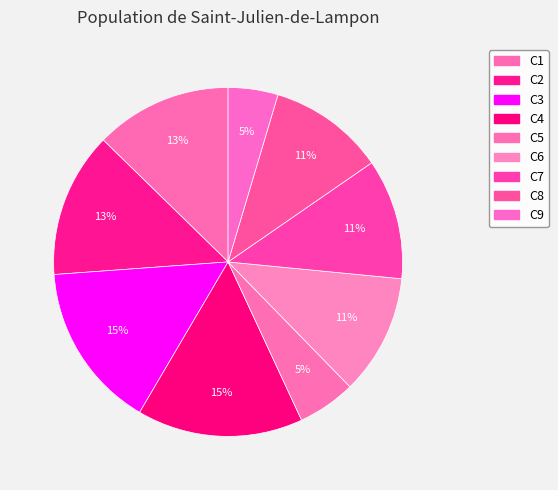

How many segments does this pie chart have?

9